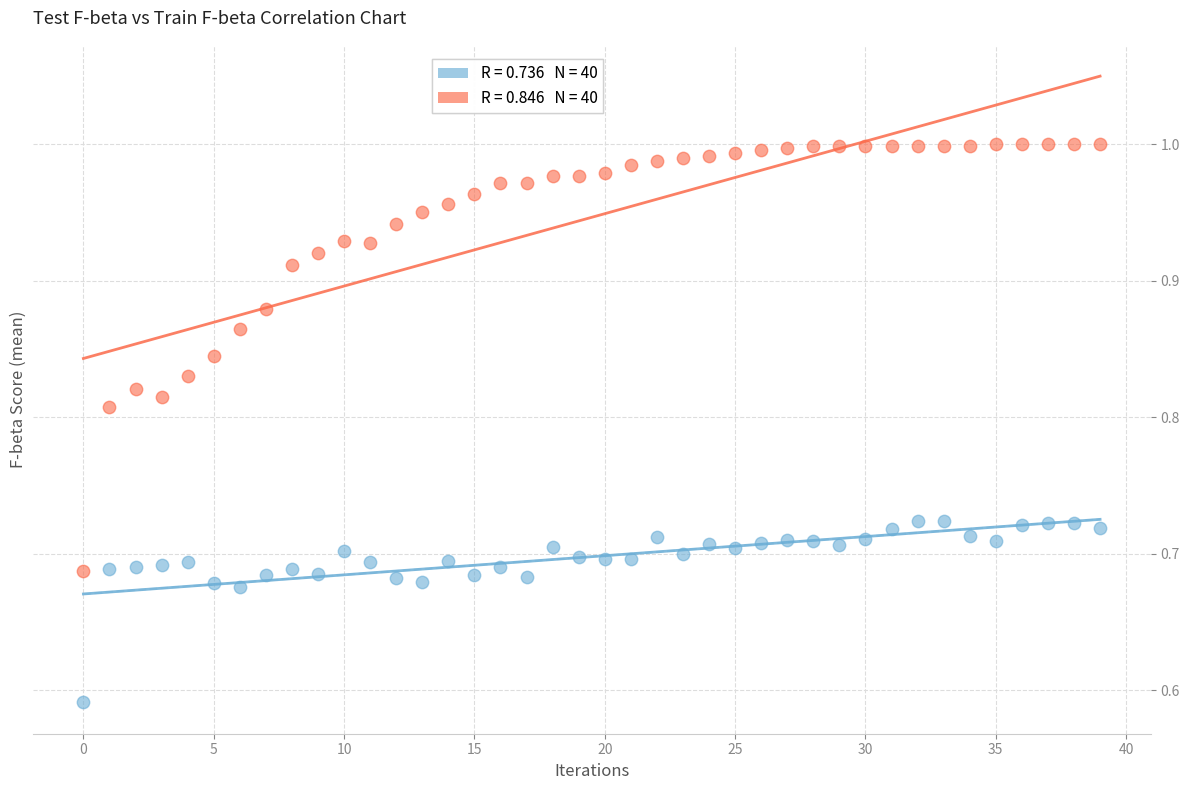

Across all data points, what is the range of Y values (max minus min)?

0.4